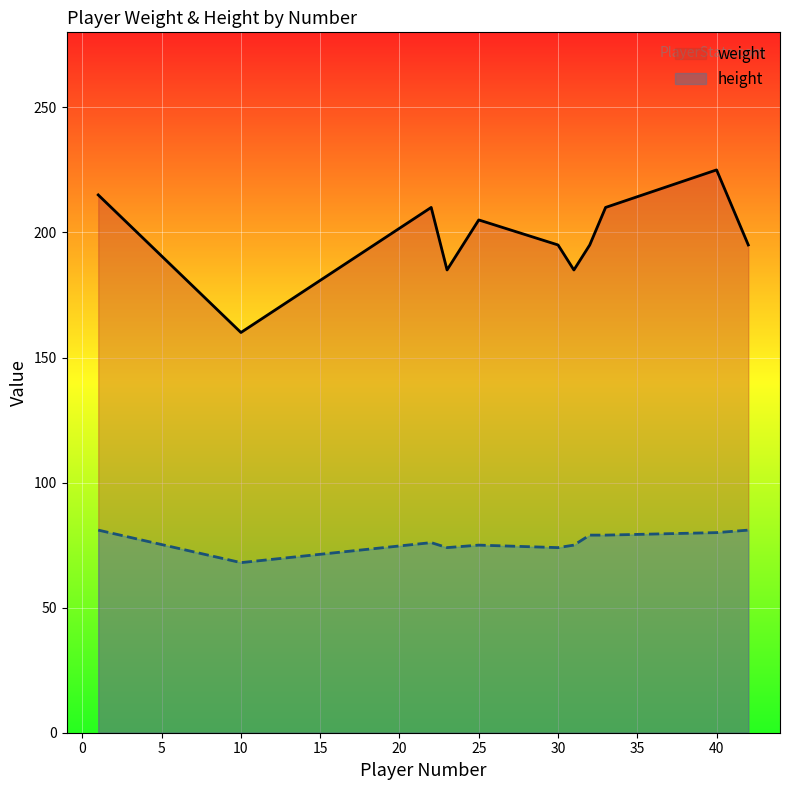

True or false: height and weight cross at least once.

False